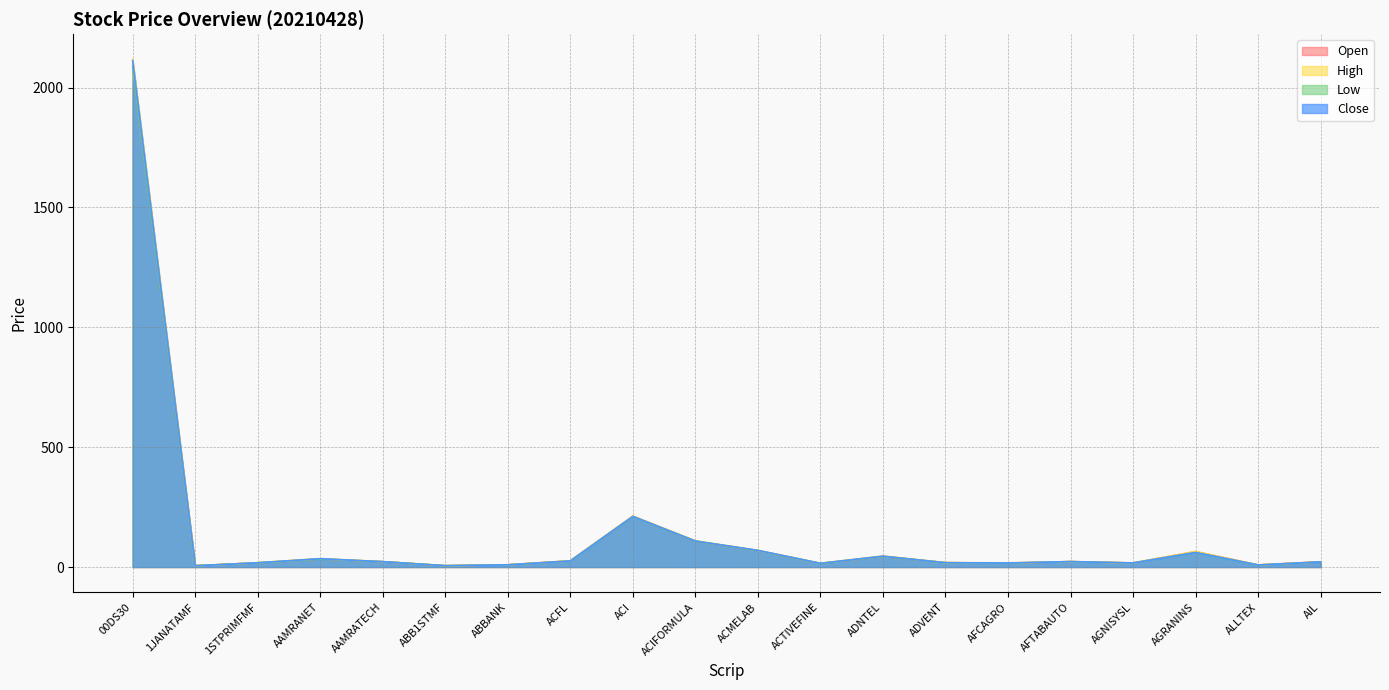

At which label does High first exceed 22?

00DS30